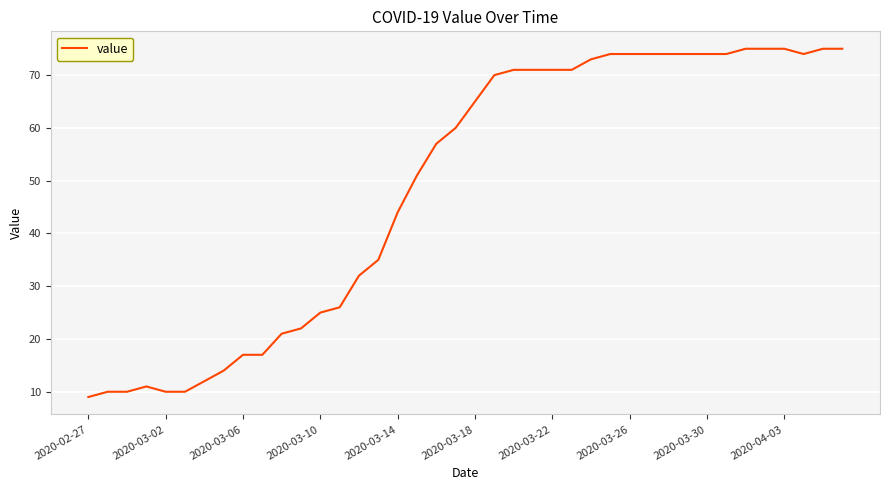

What is the difference between the maximum and minimum values?

66